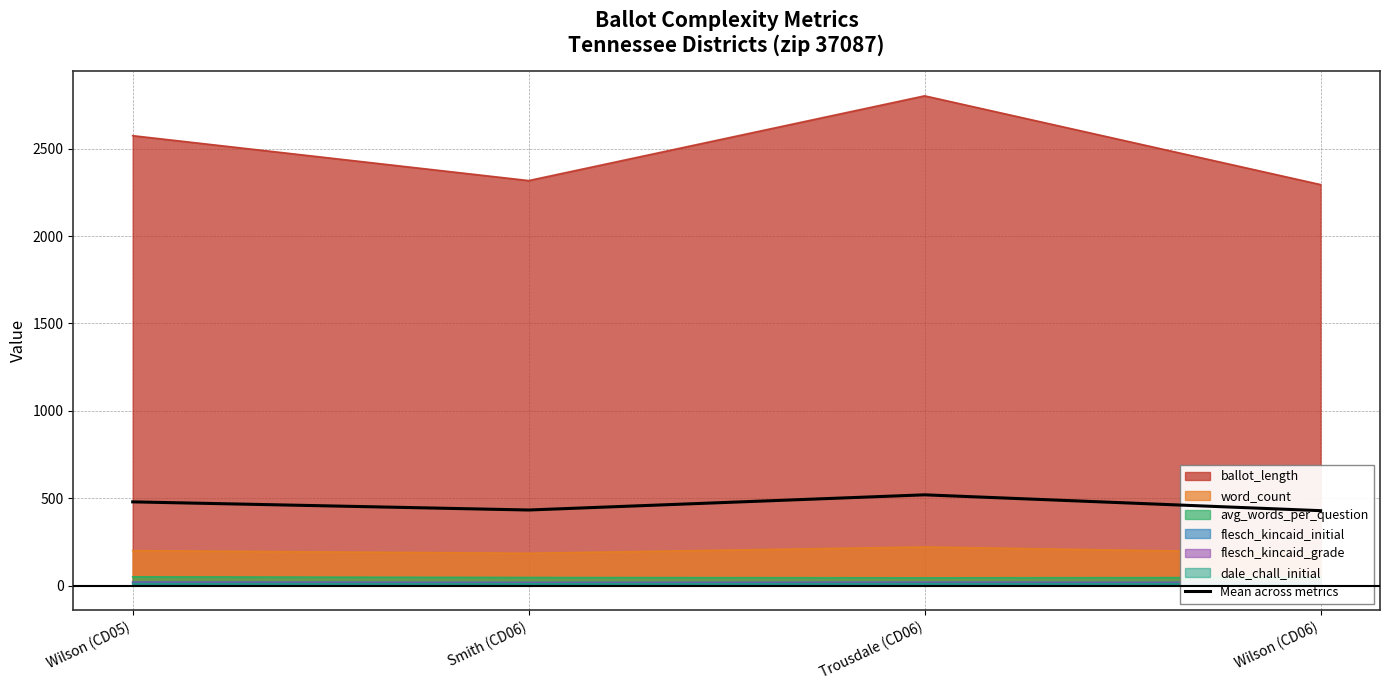

What is the ratio of the value at Wilson (CD05) to the value at Wilson (CD06)?

1.1